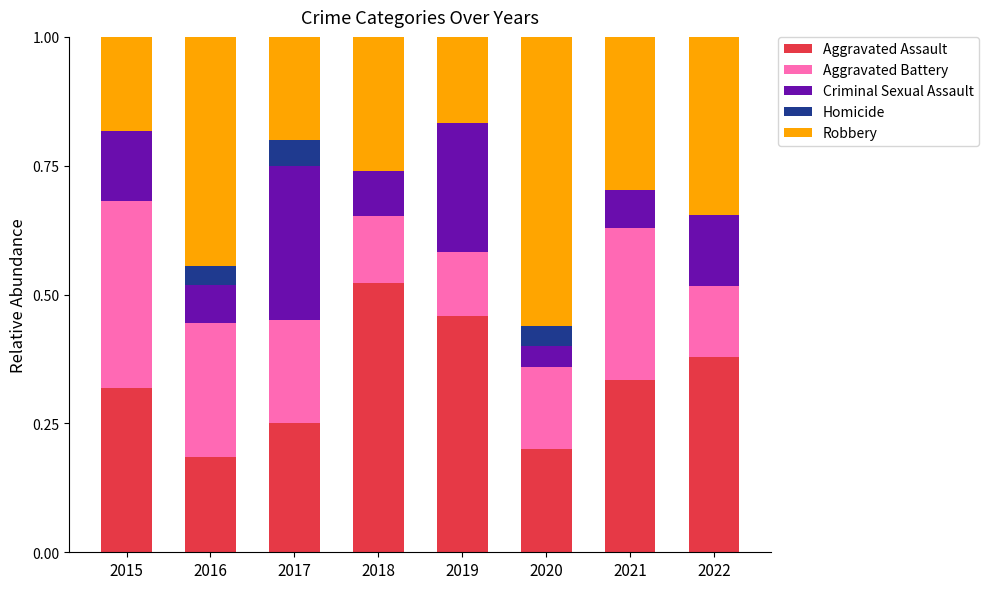

The Aggravated Assault series shows 0.2 at 2020. True or false?

True